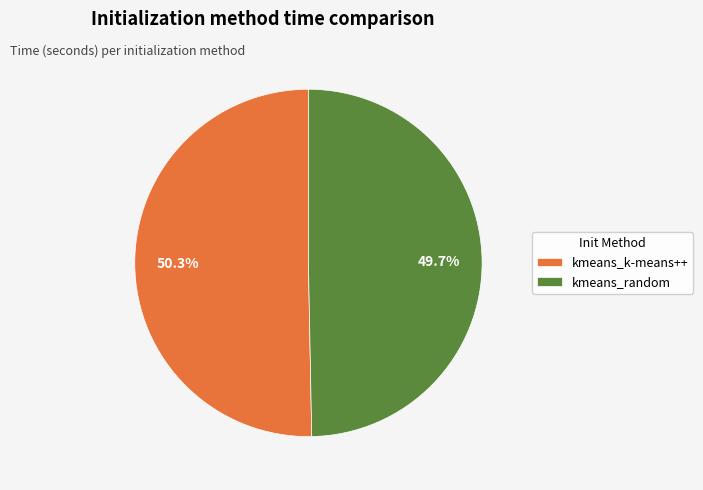

How many slices are in this pie chart?

2